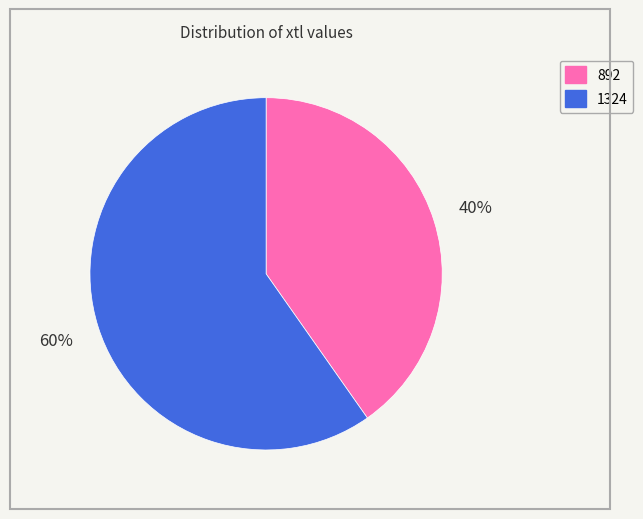

Combined, do 892 and 1324 account for over 50%?

Yes